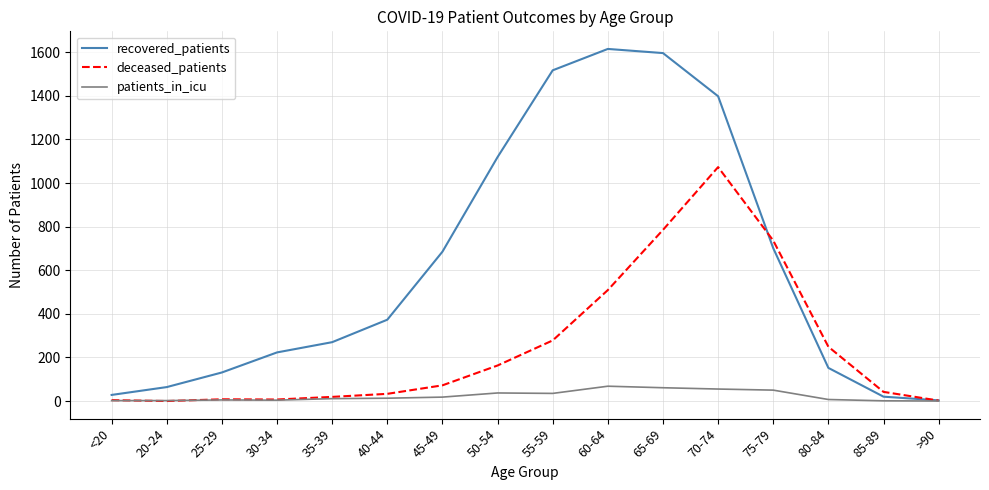

In recovered_patients, how many points are higher than both neighbors (excluding endpoints)?

1